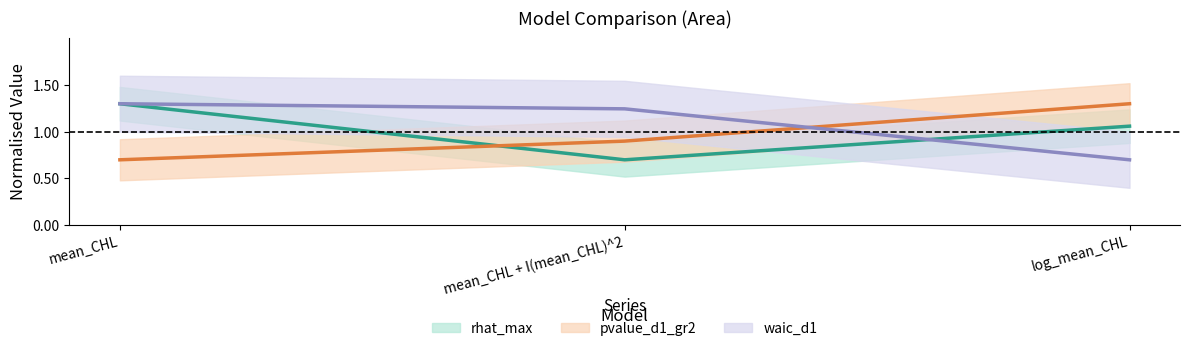

What are all the series names shown in the legend?

rhat_max, pvalue_d1_gr2, waic_d1